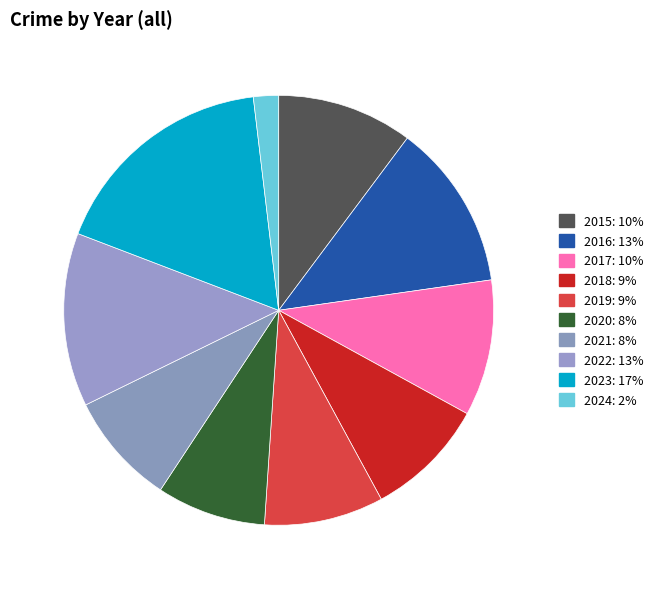

Which slice is the largest?

2023